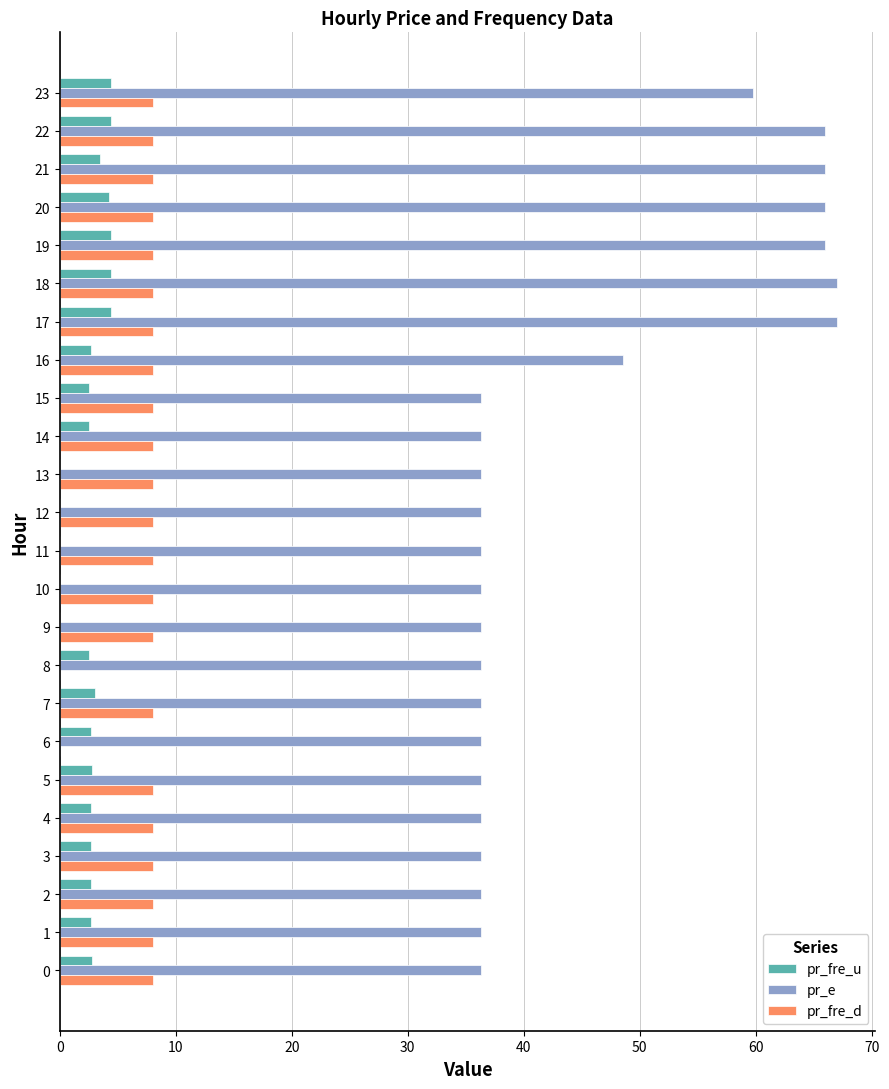

How many categories are shown in the chart?

24